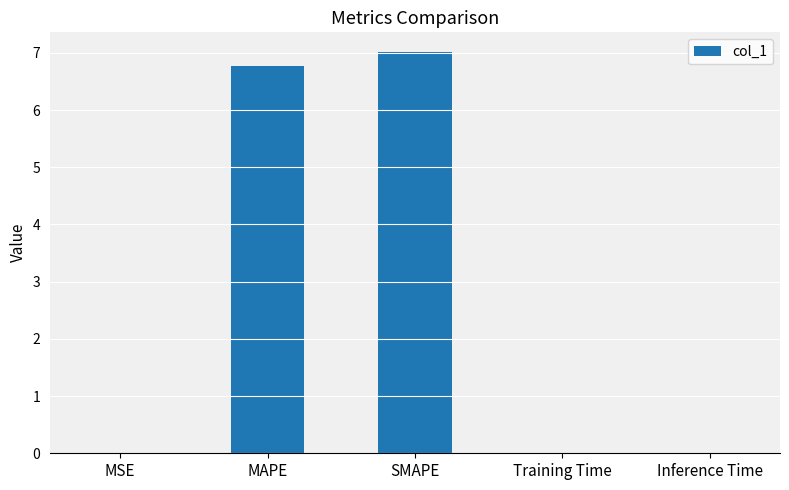

Is it true that the value at MSE is 0.0?

True